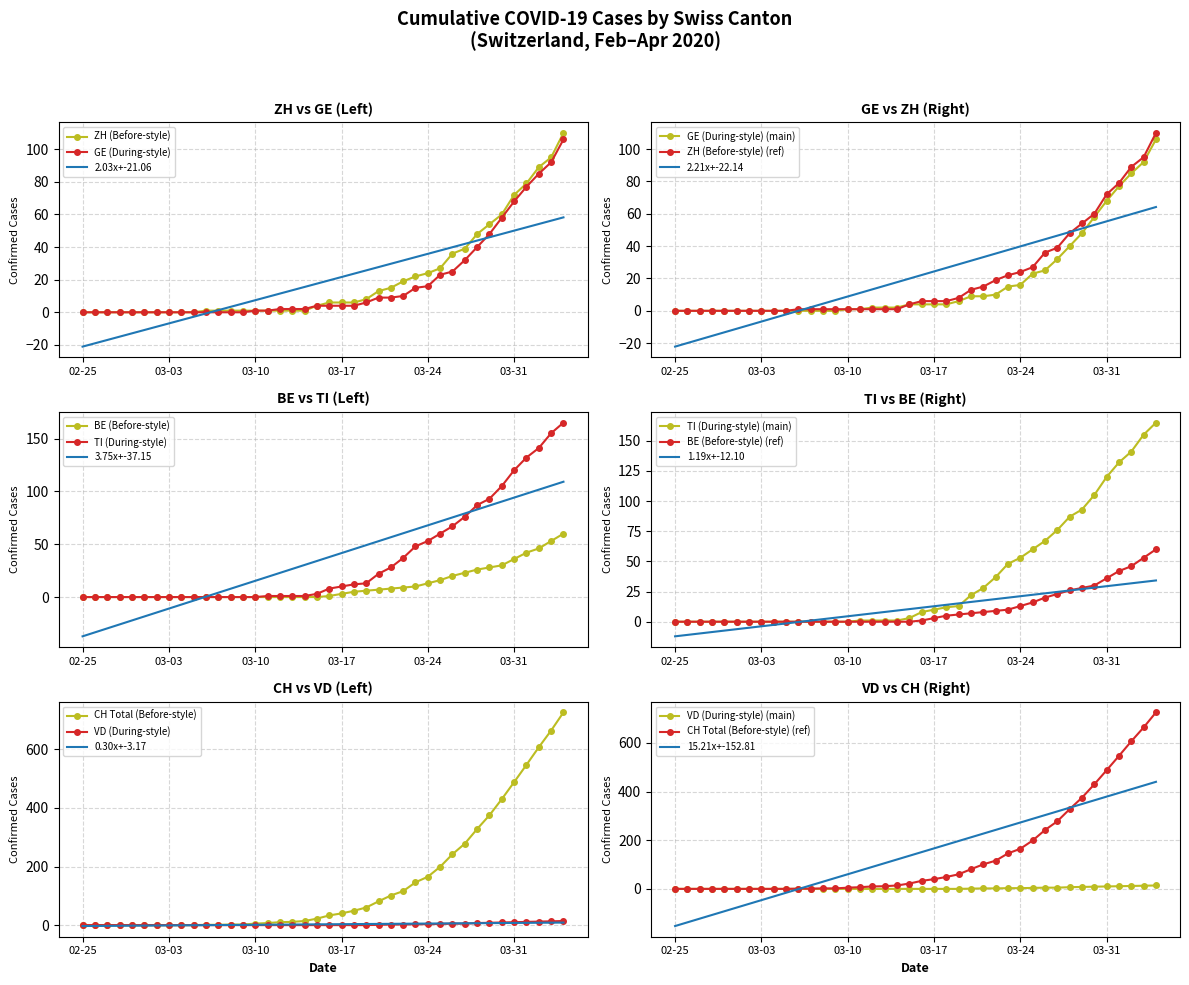

Rank the series by their maximum value, from lowest to highest.

VD, BE, GE, ZH, TI, CH